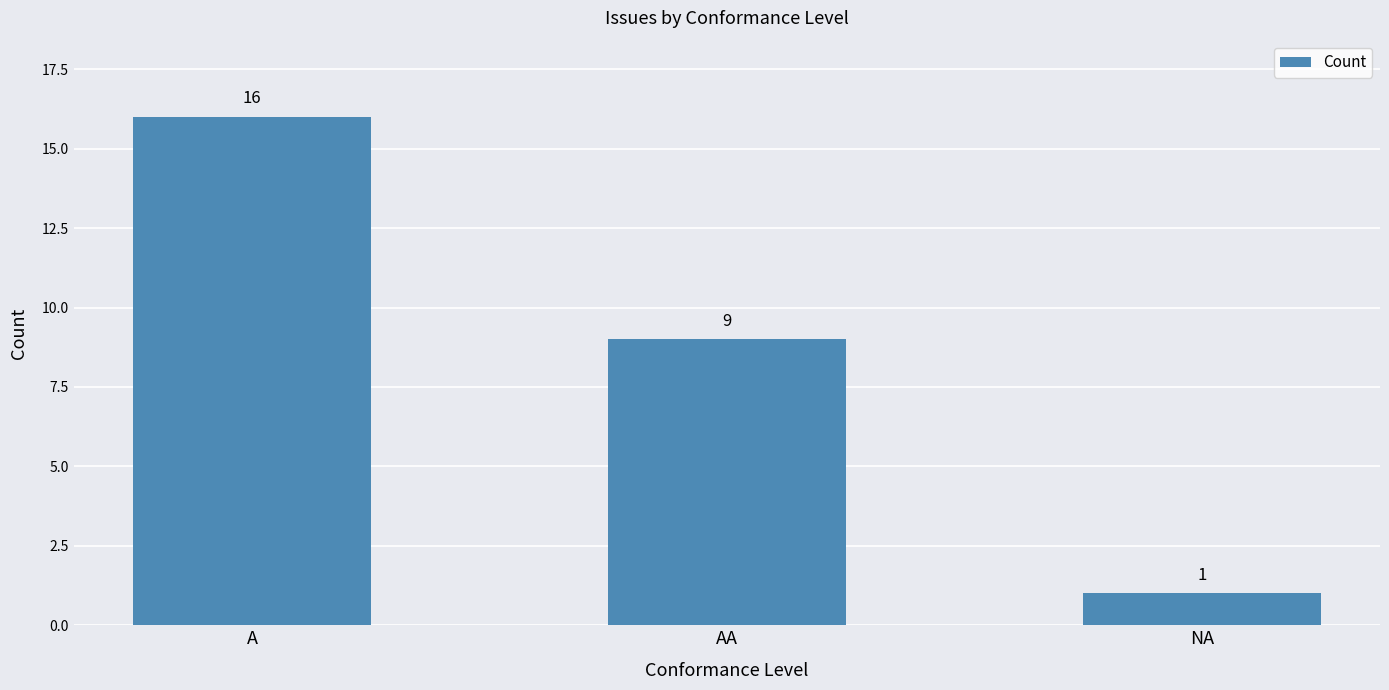

Rank the categories by value from highest to lowest.

A, AA, NA